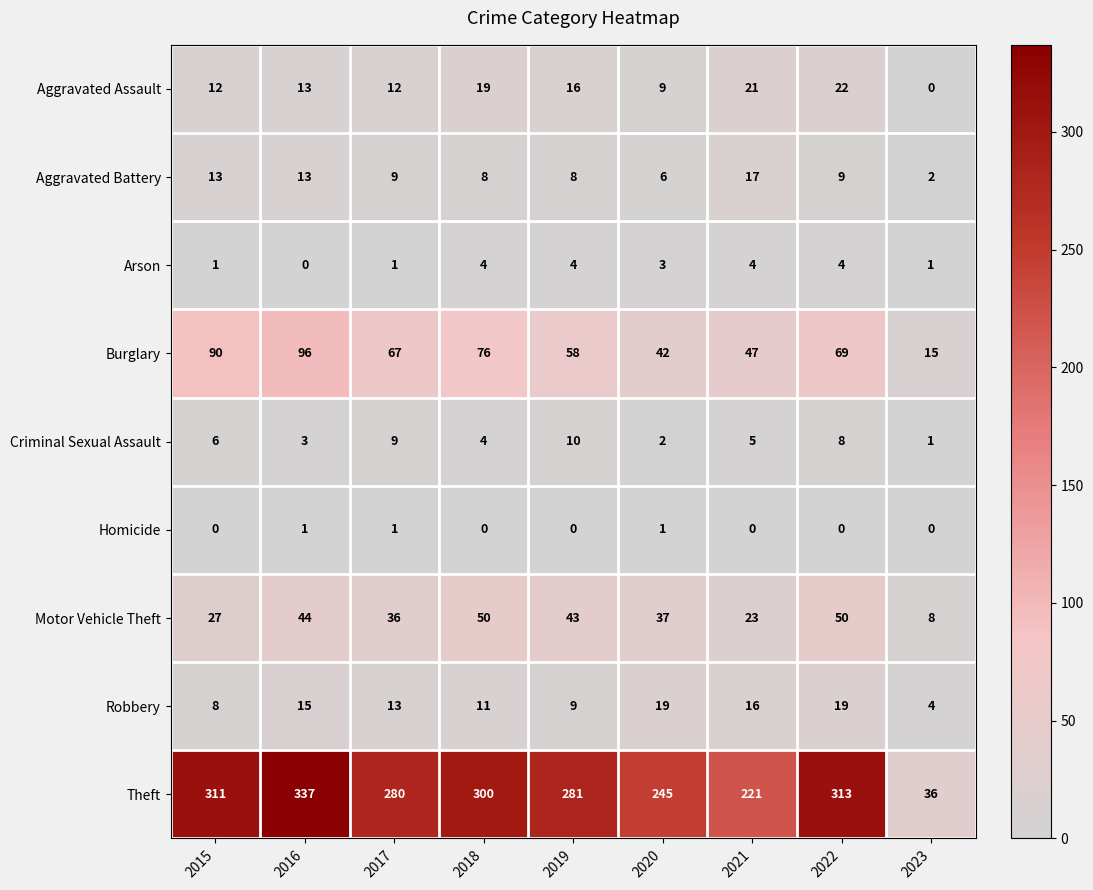

True or false: Criminal Sexual Assault has a value of 10 at 2019.

True